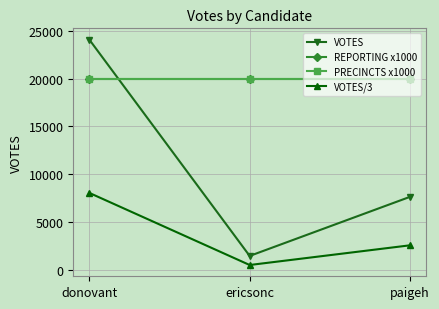

Is this an area chart (filled region under the line)?

No